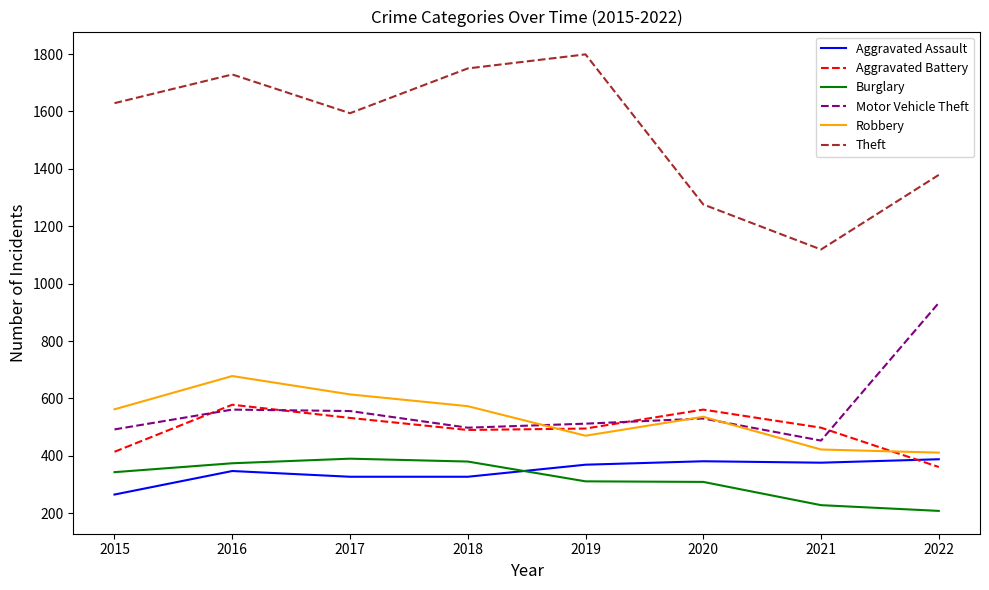

What is the approximate value of Motor Vehicle Theft at 2018, to the nearest 10?

500